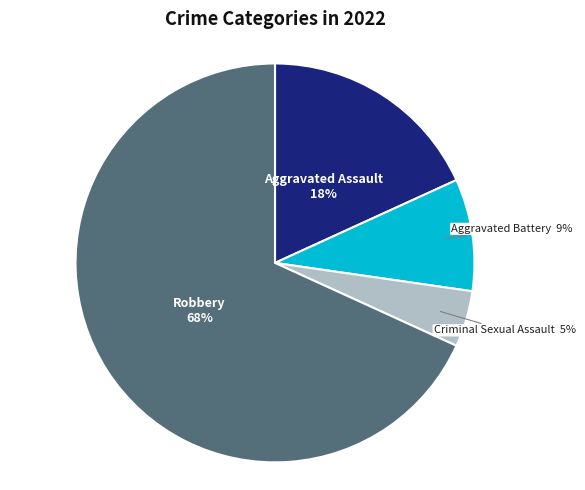

To the nearest percent, what is the average slice percentage?

25%